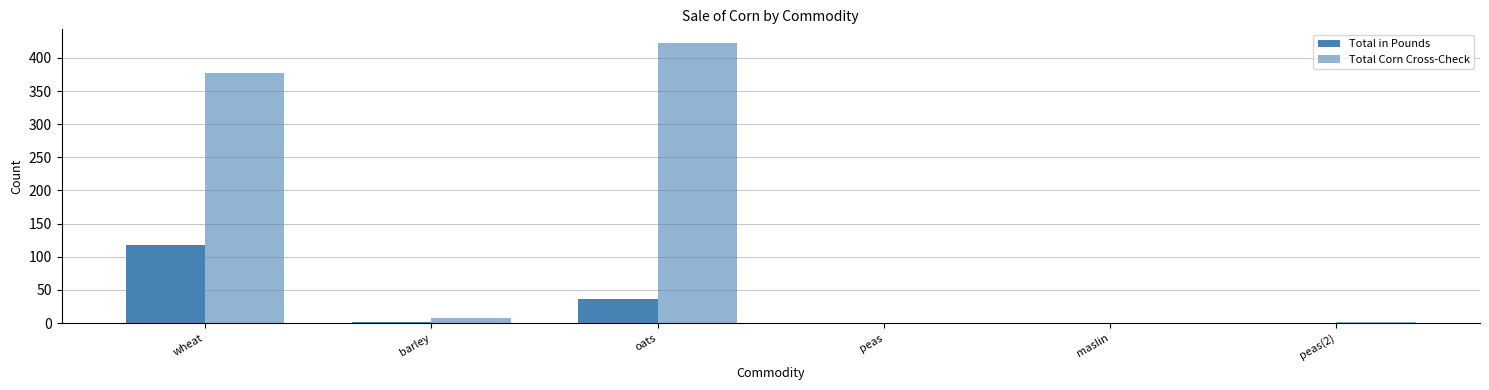

How many data points does each series have?

6